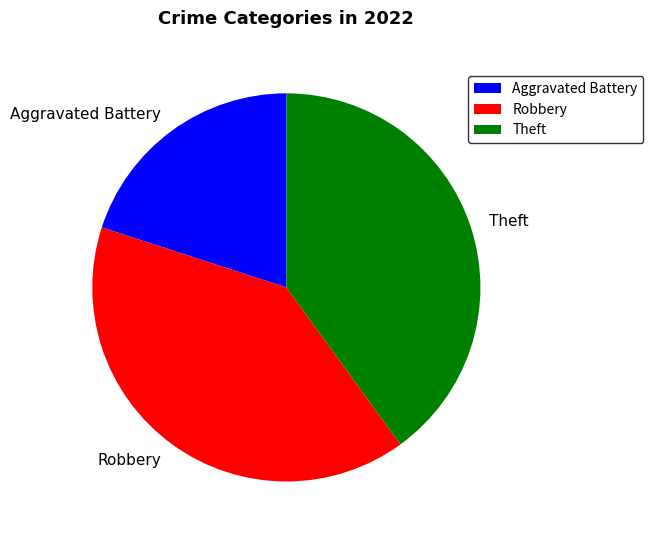

Combined, do Theft and Aggravated Battery account for over 50%?

Yes